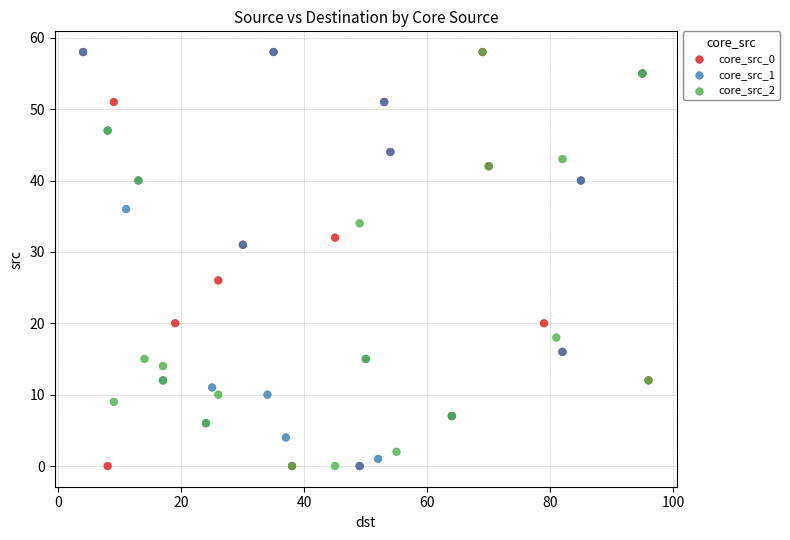

What are all the series names shown in the legend?

core_src_0, core_src_1, core_src_2